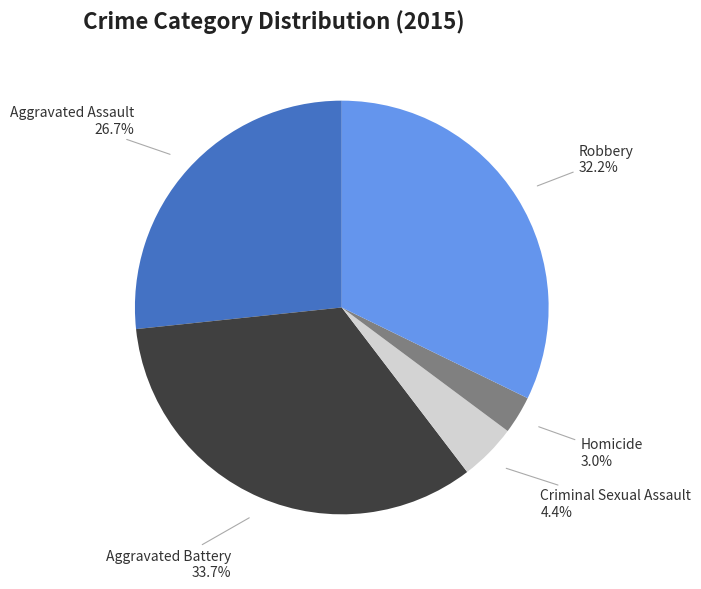

Which category has the smallest portion of the pie?

Homicide